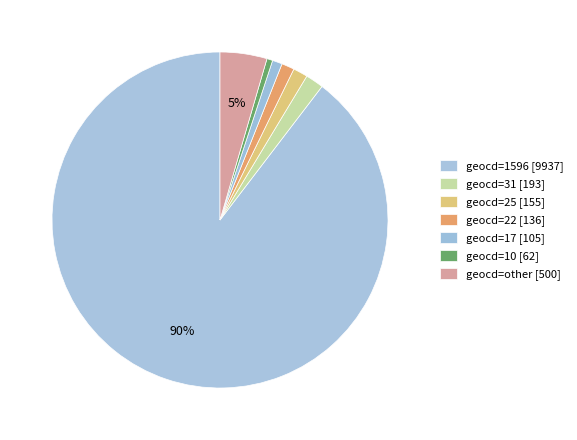

How many segments does this pie chart have?

7